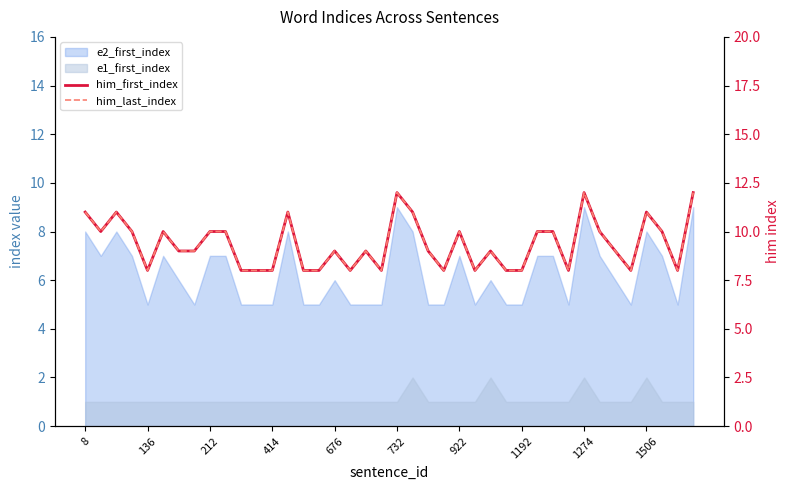

Count the number of categories in the chart.

40